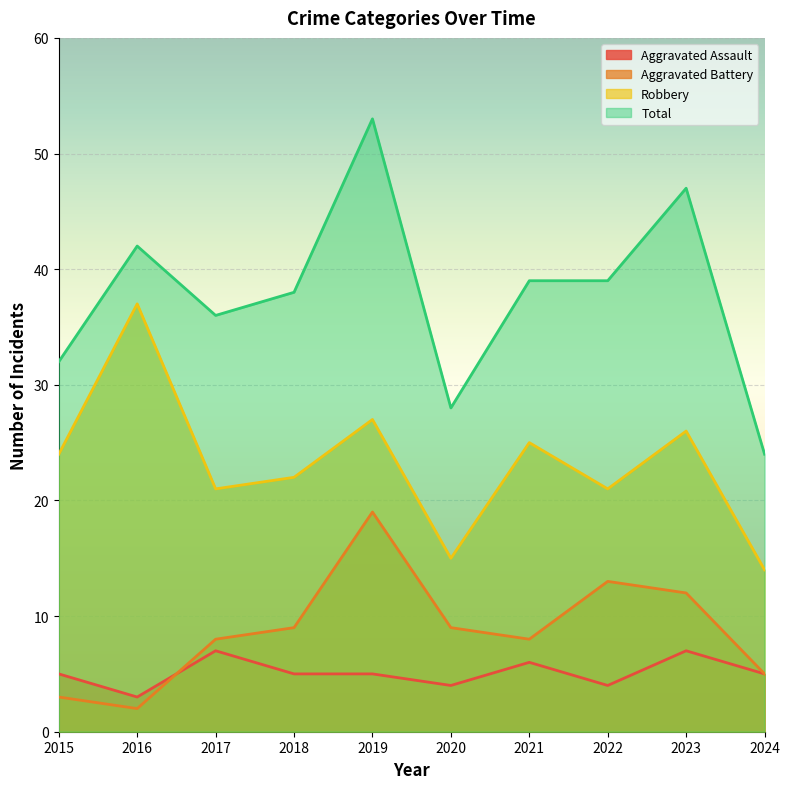

At how many categories does at least one series exceed 40?

3